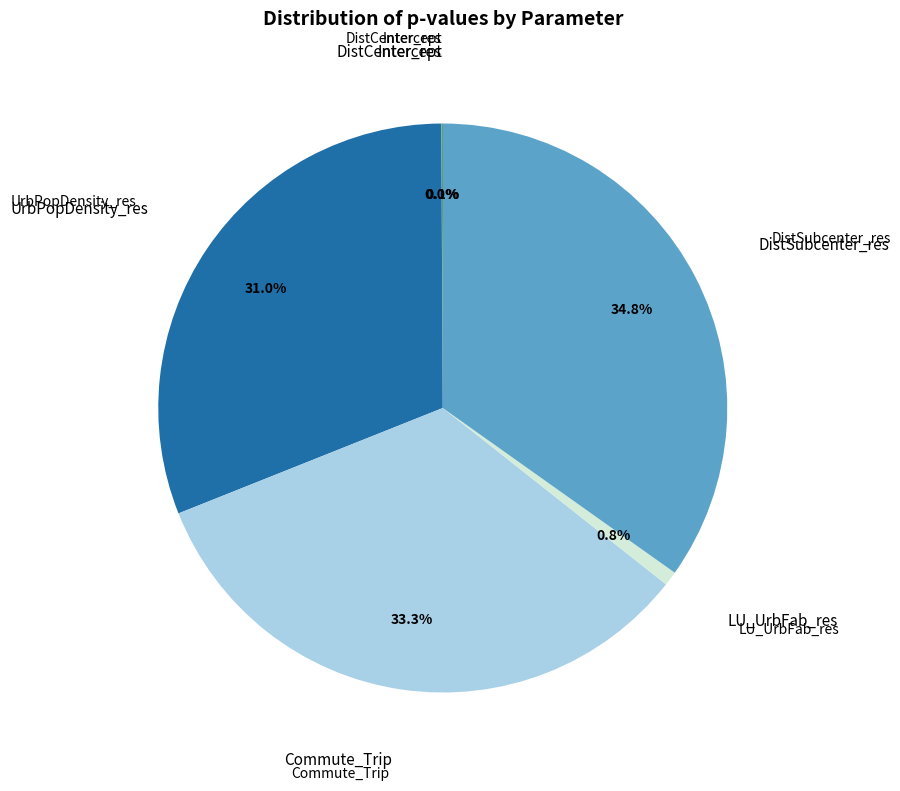

Is there any slice that represents more than half of the pie?

No